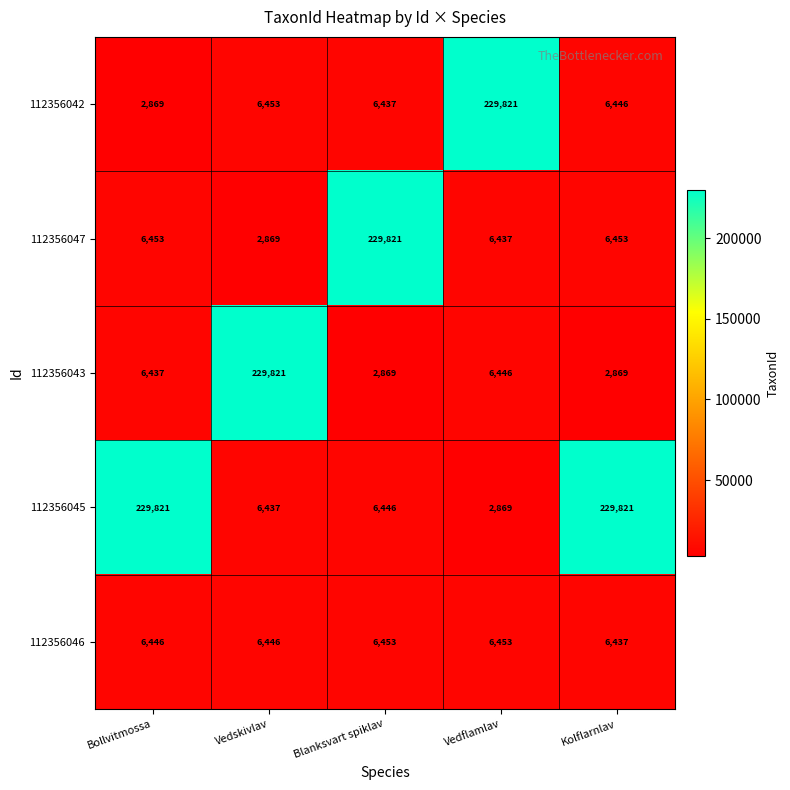

What is the sum of the 112356043 values at Vedflamlav and Vedskivlav?

236267